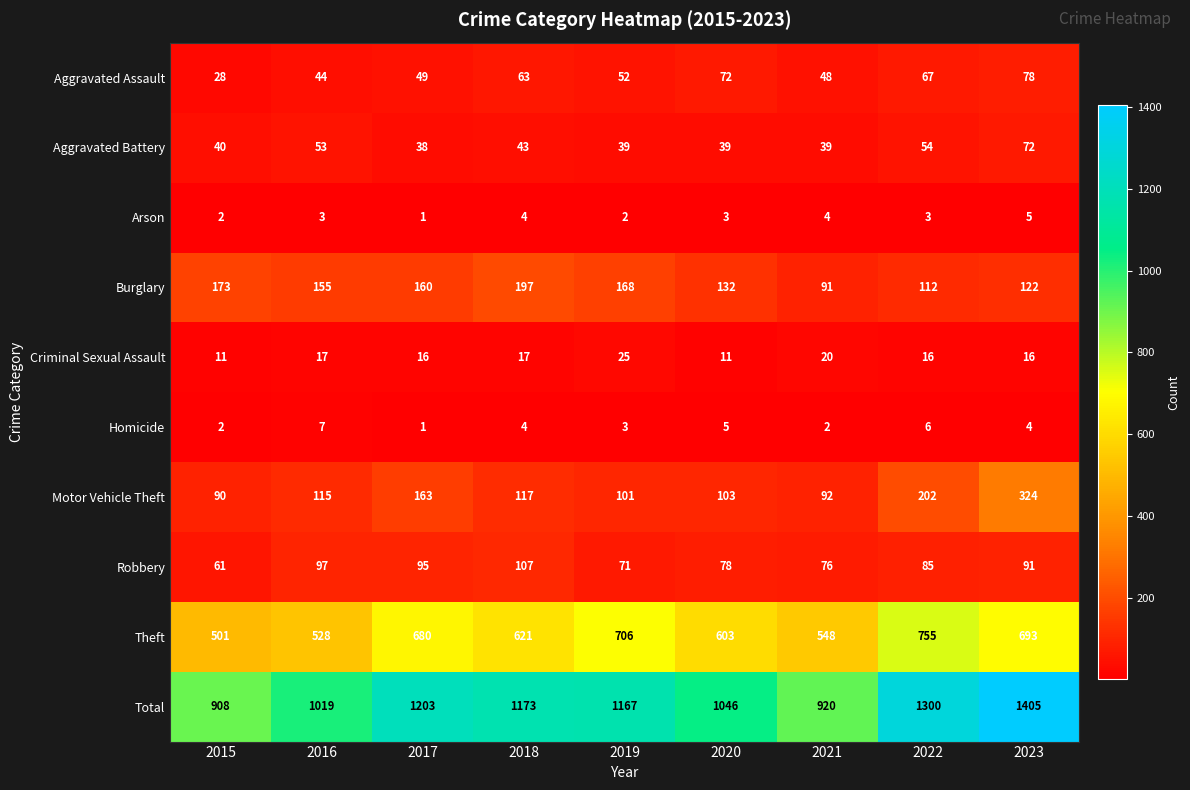

Rank the categories by Motor Vehicle Theft value from highest to lowest.

2023, 2022, 2017, 2018, 2016, 2020, 2019, 2021, 2015